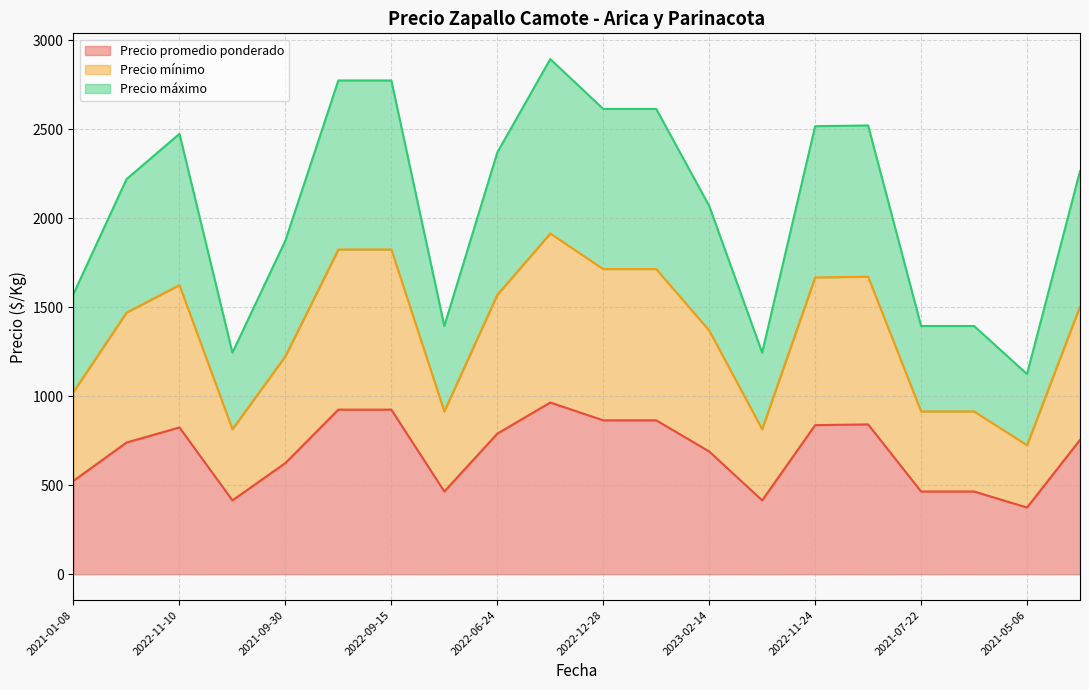

Between 2022-06-24 and 2021-01-08, which is larger?

2022-06-24